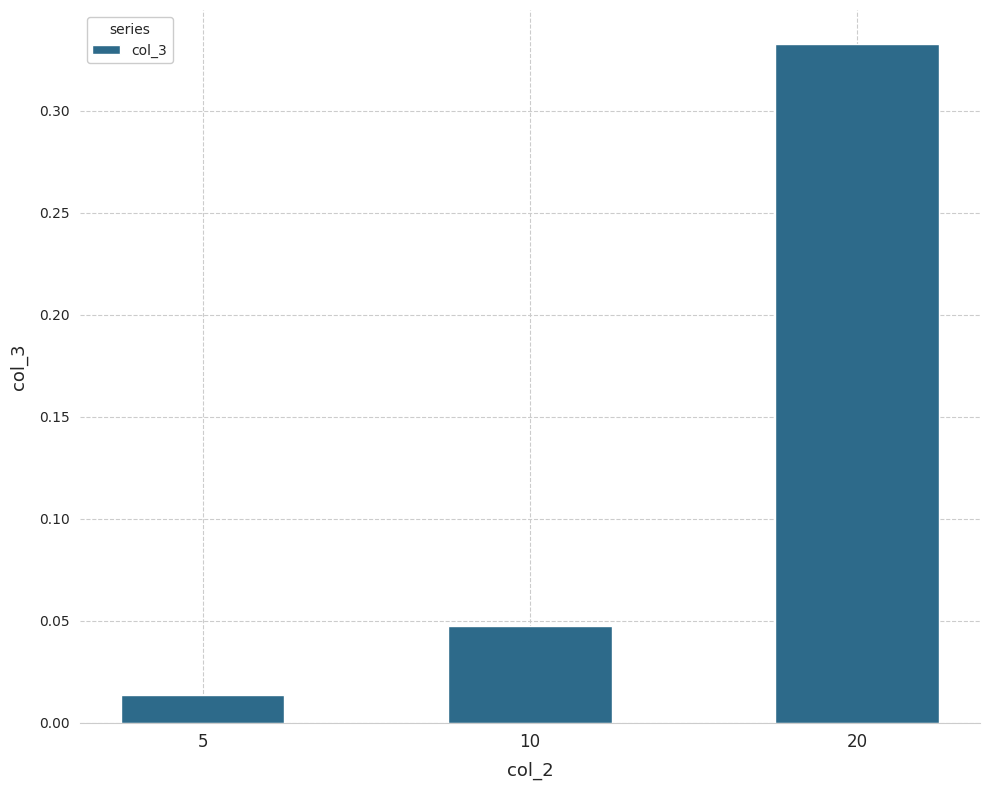

Between 10 and 5, which is larger?

10